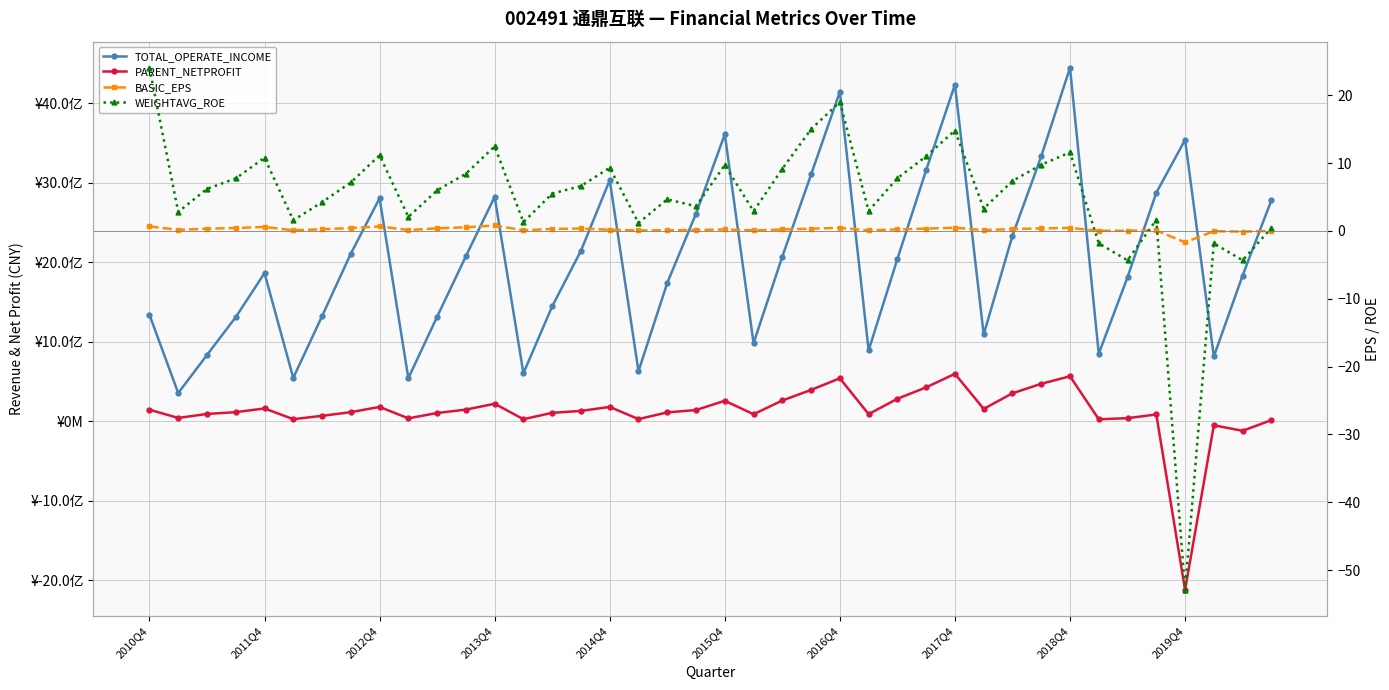

What is the value of the TOTAL_OPERATE_INCOME point at the 19th from the left?

1738219715.5